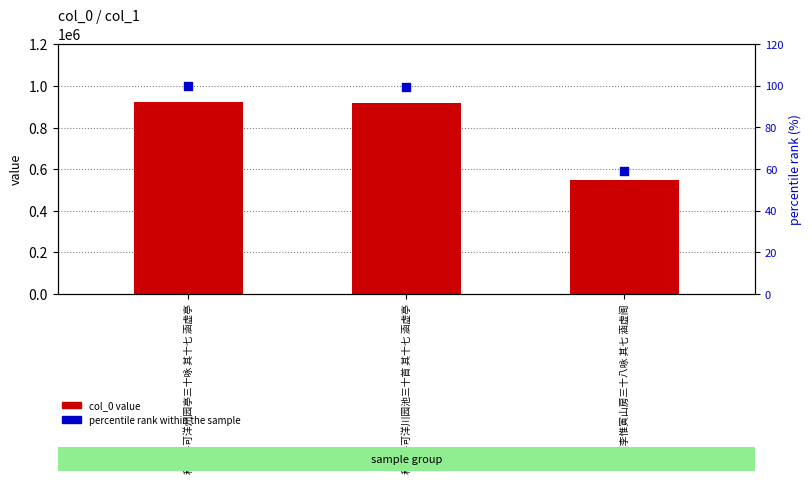

Which series has the largest total across all categories?

col_0 value